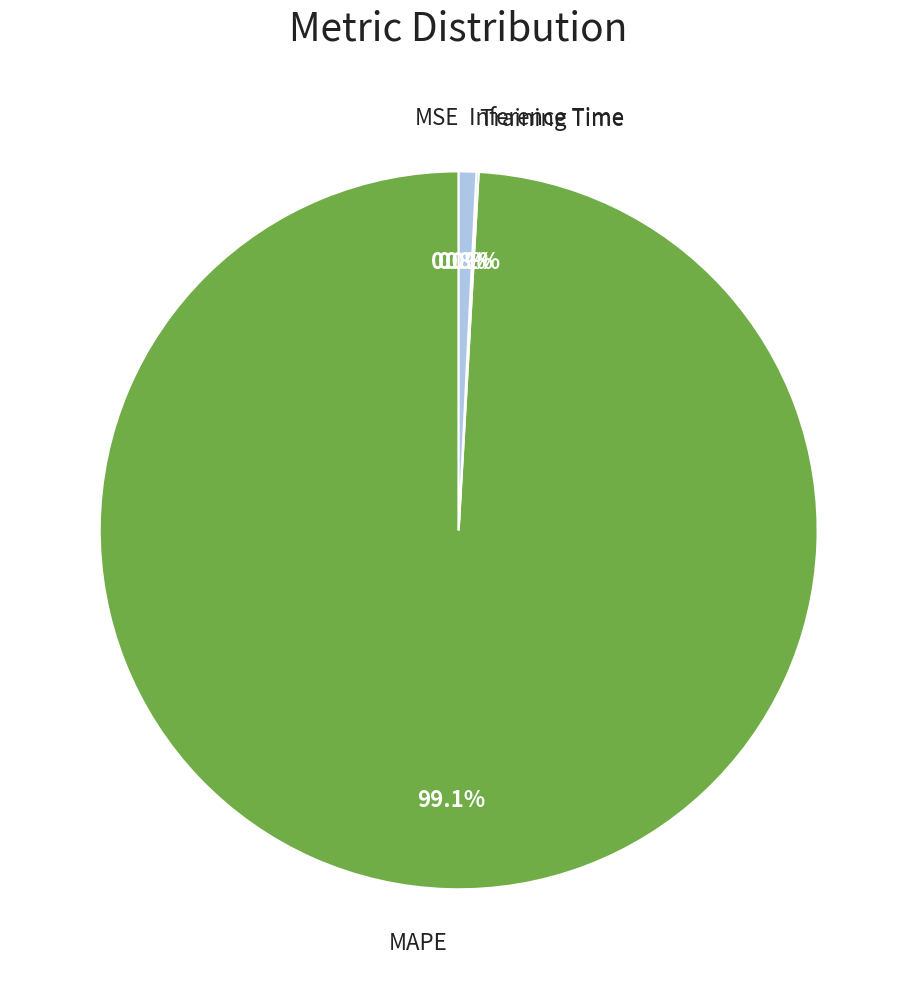

Is the sum of MAPE and Inference Time greater than half?

Yes